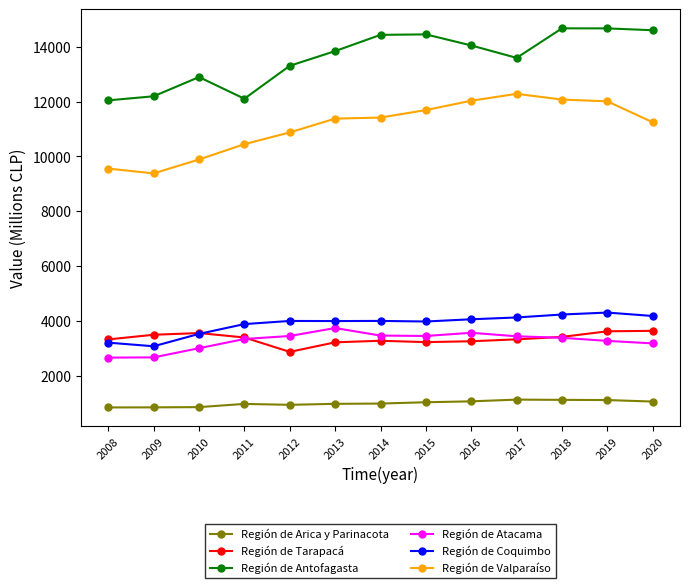

Is the value of Región de Valparaíso at 2019 greater than the value of Región de Tarapacá at 2014?

Yes